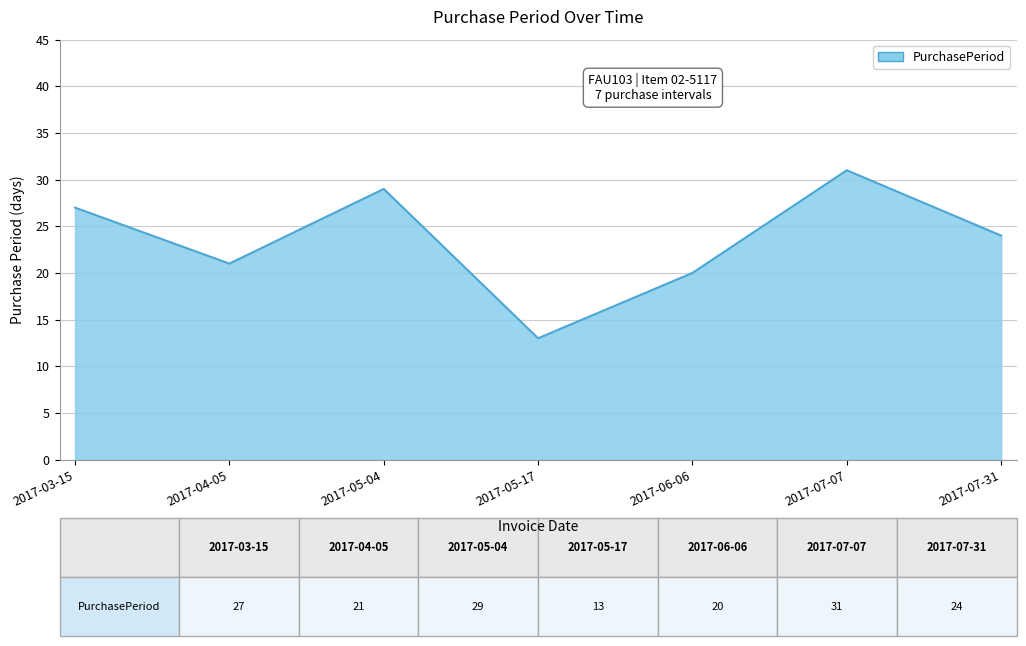

True or false: the data has more than 0 interior local peaks.

True